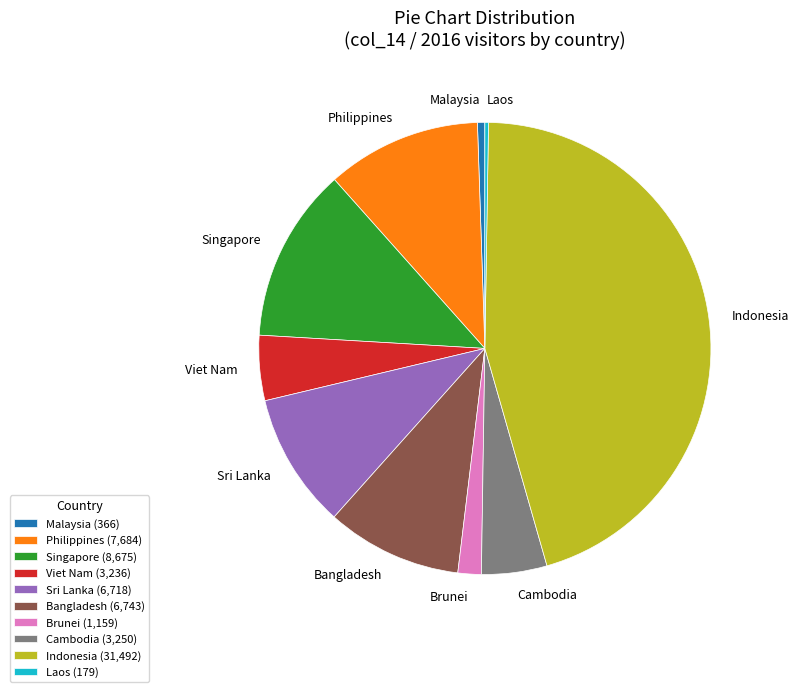

Does any single category account for the majority?

No